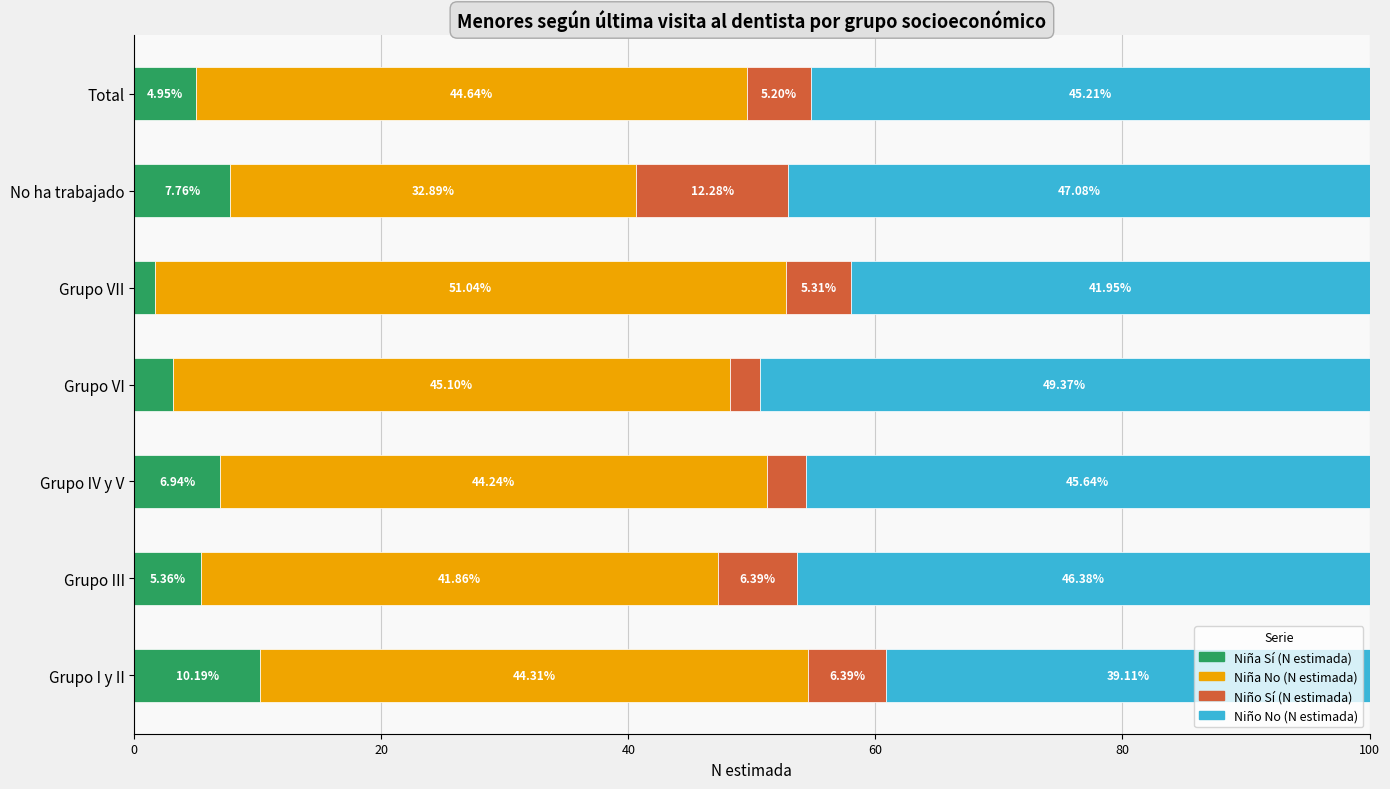

What is the average value of the Niña Sí (N estimada) series?

5.7